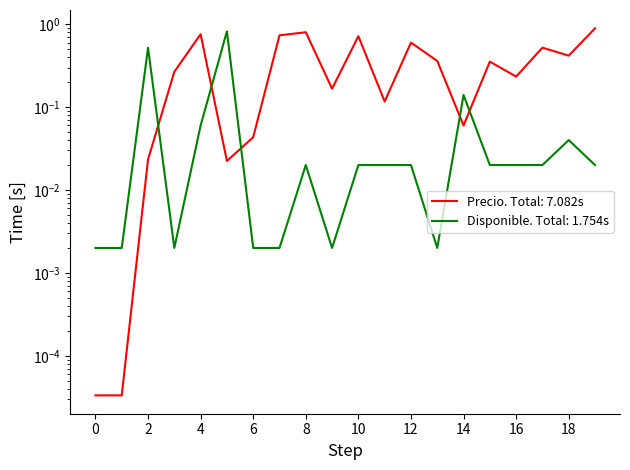

Is this an area chart (filled region under the line)?

No